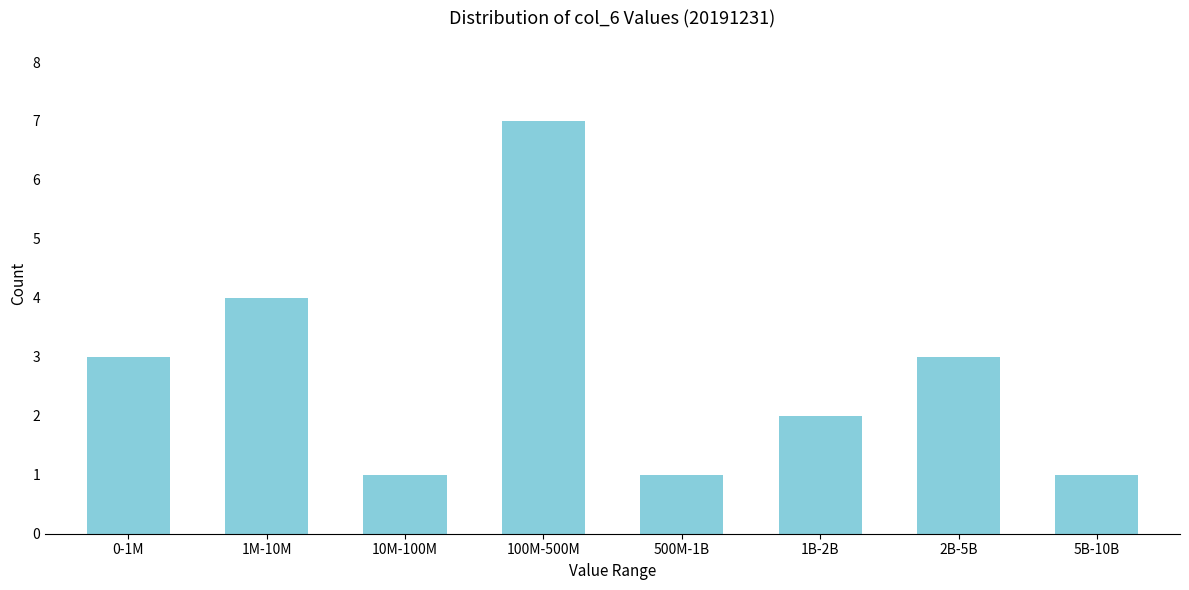

Reading left to right, list all the values displayed in this chart.

3	4	1	7	1	2	3	1